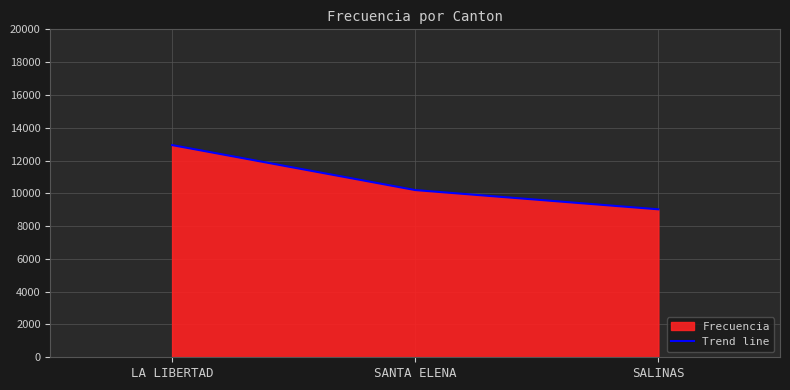

How many data points are above 10197?

1